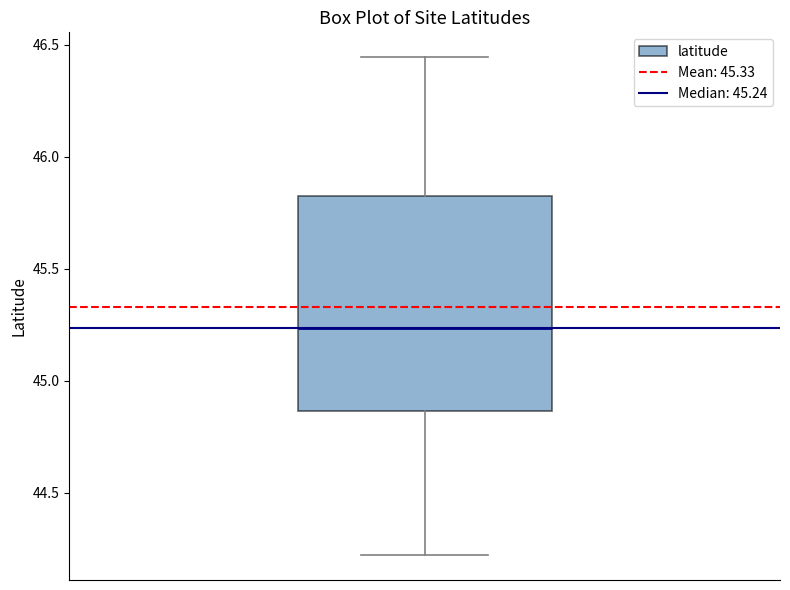

Transcribe this box plot: give where the median line is, the range the box spans, and where the two whiskers end, as read against the y-axis. The values are not printed on the chart, so give them approximately, as read against the axis.

median 45.25, box 44.85 to 45.80, whiskers 44.20 to 46.45